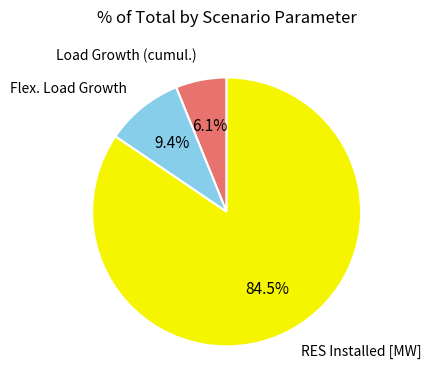

What is the largest slice in the pie chart?

RES Installed [MW]